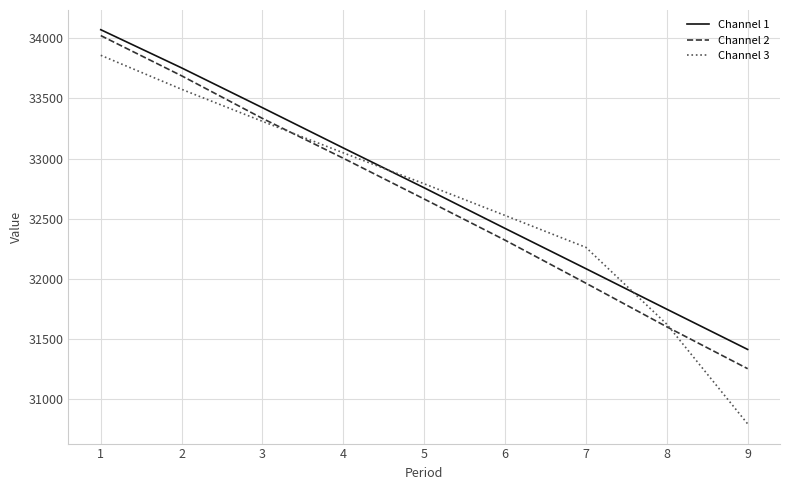

List the labels in order of Channel 3 value, largest first.

1, 2, 3, 4, 5, 6, 7, 8, 9